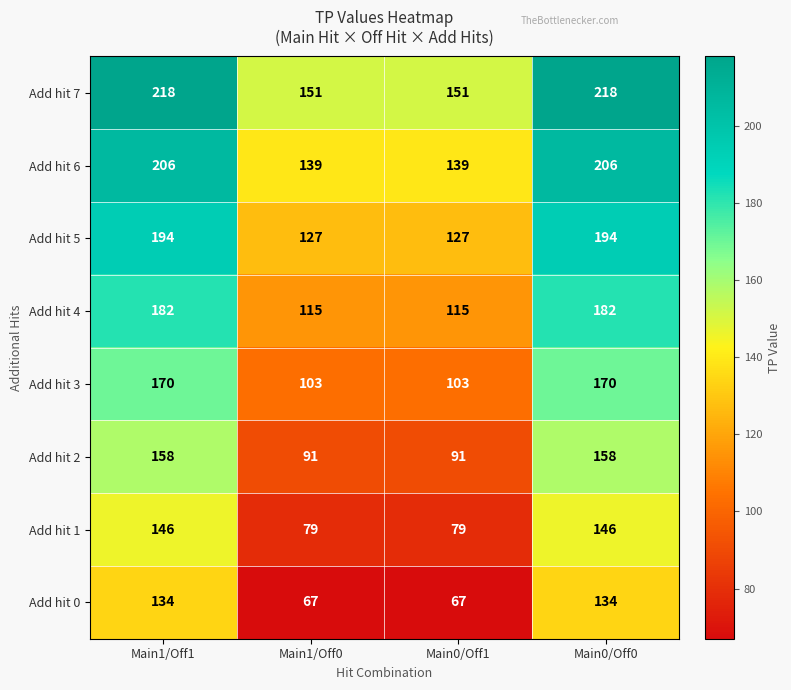

Count the Add hit 7 values in the range 151 to 218.

4